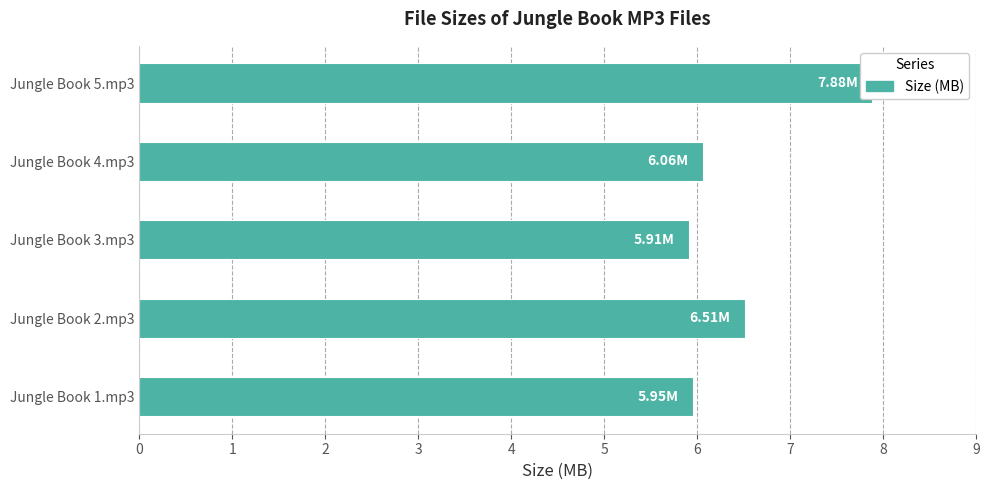

Which has a higher value, Jungle Book 5.mp3 or Jungle Book 4.mp3?

Jungle Book 5.mp3